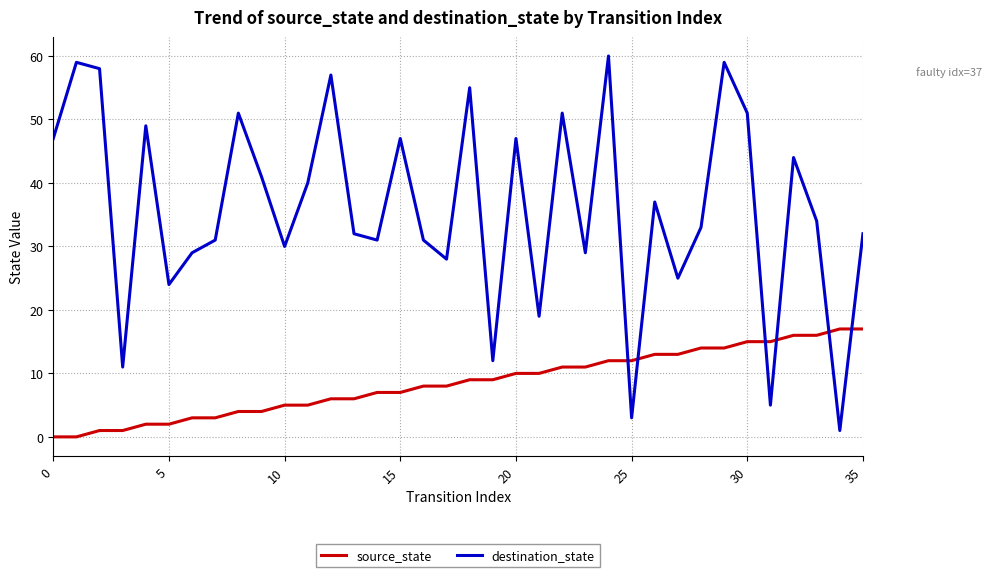

Which series ends up on top after the final intersection of source_state and destination_state?

destination_state